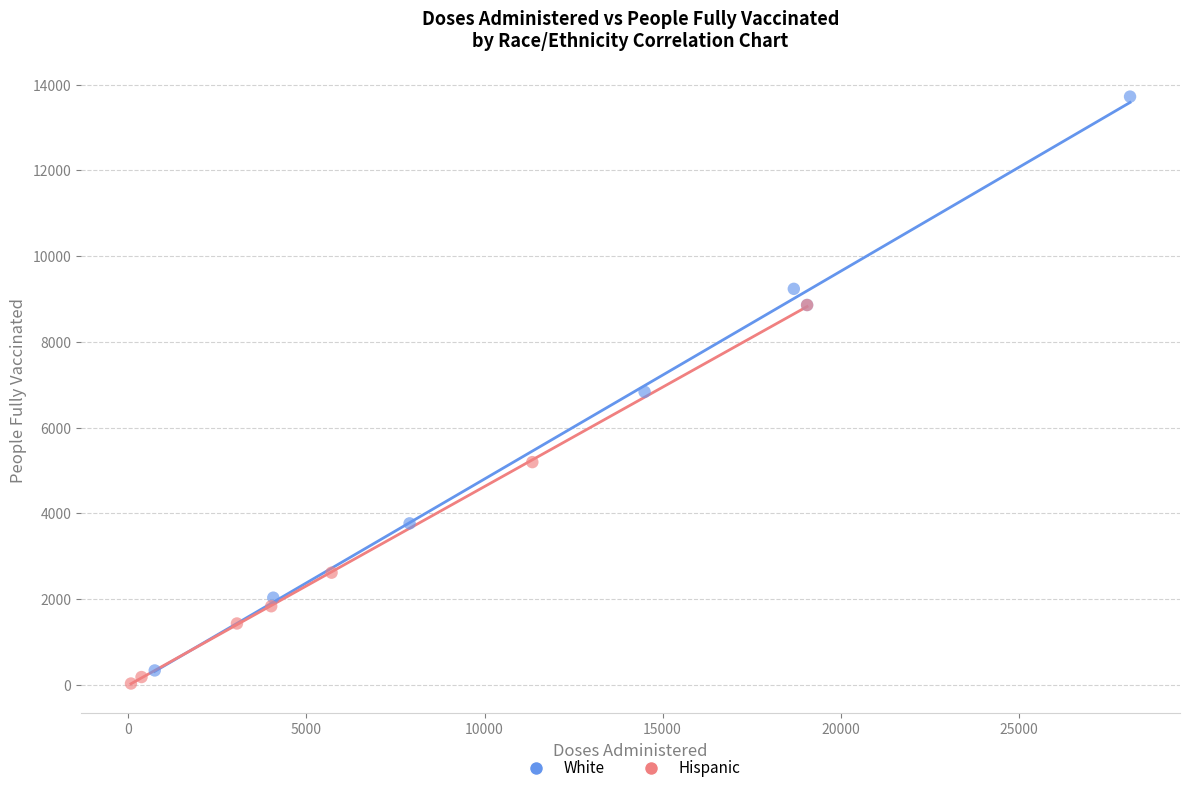

Which series contains the highest Y value?

White